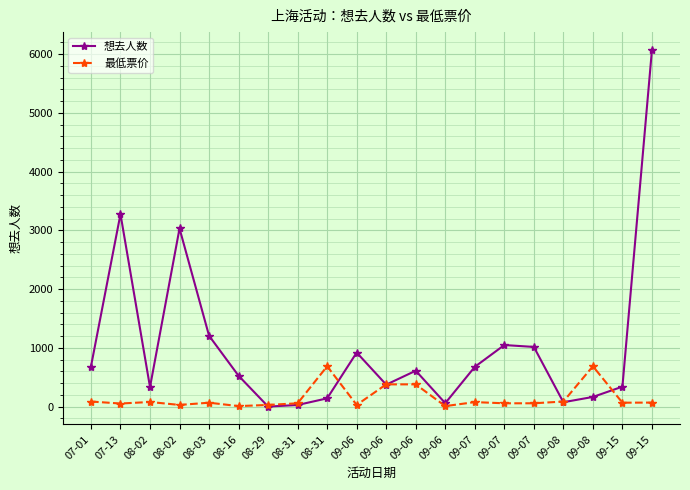

What are all the series names shown in the legend?

想去人数, 最低票价